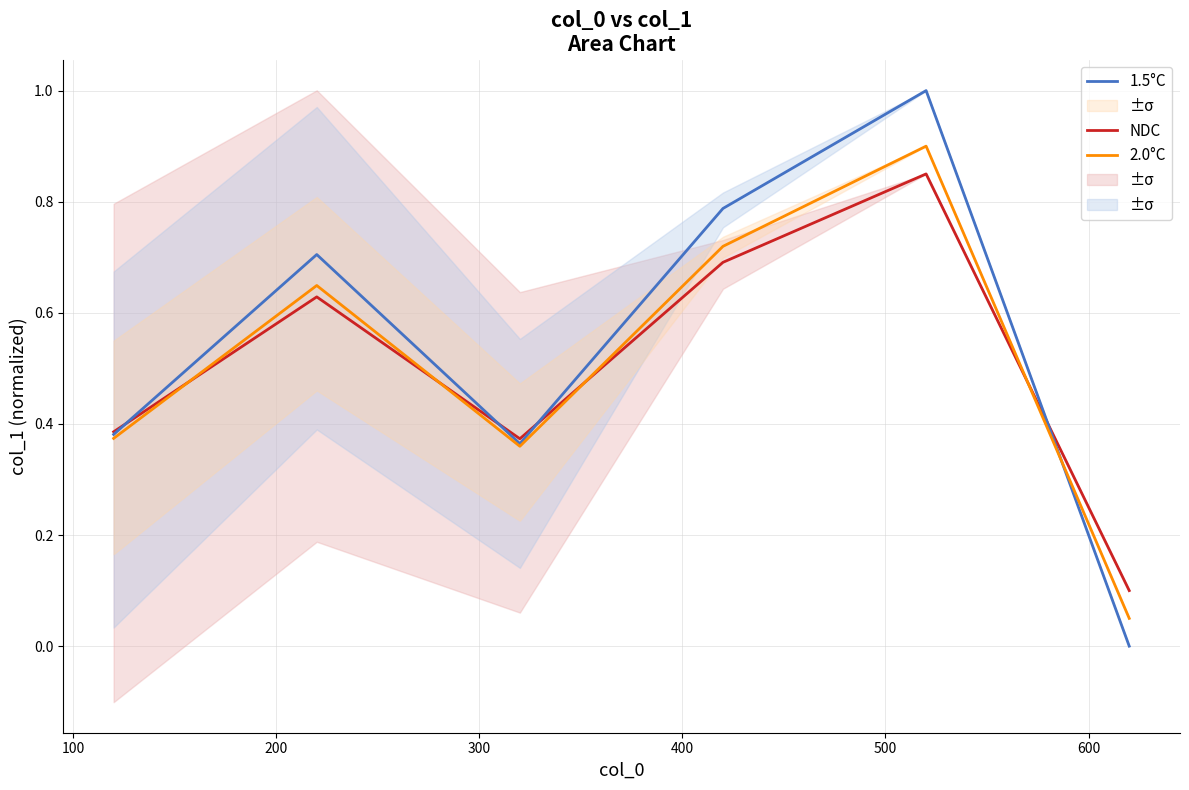

How many interior local peaks does the 2.0°C series have?

2